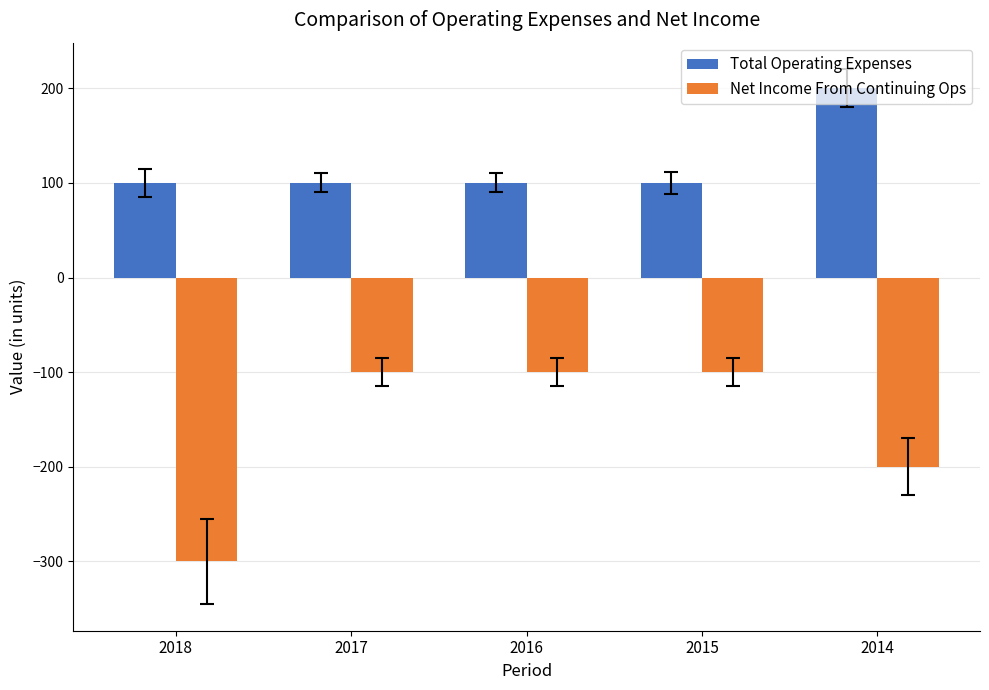

Is it true that Net Income From Continuing Ops equals -100 at 2015?

True